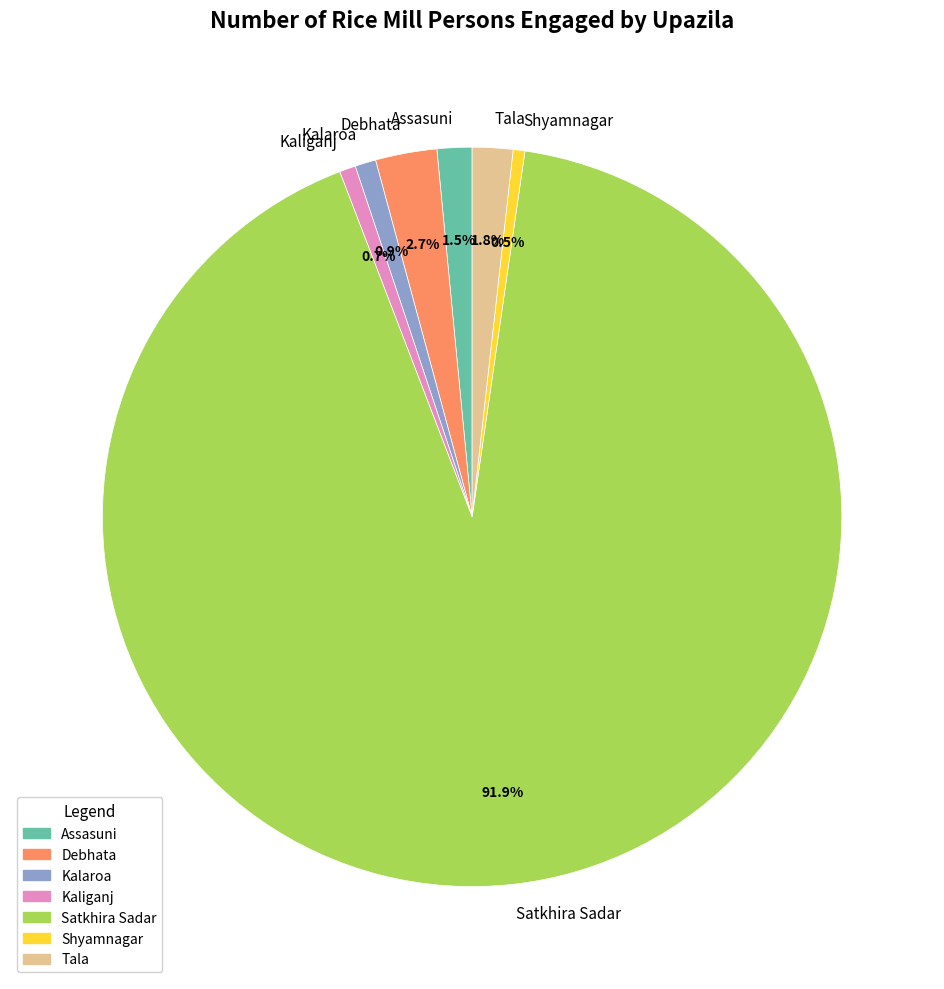

What is the majority slice?

Satkhira Sadar